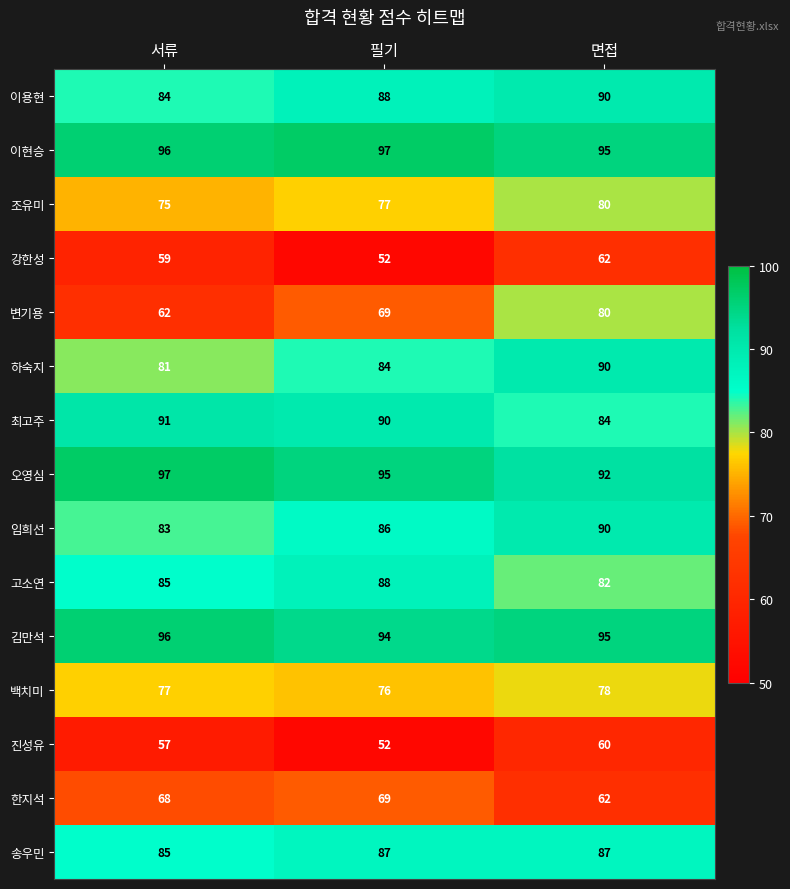

What is the spread (max minus min) of values at 면접?

35